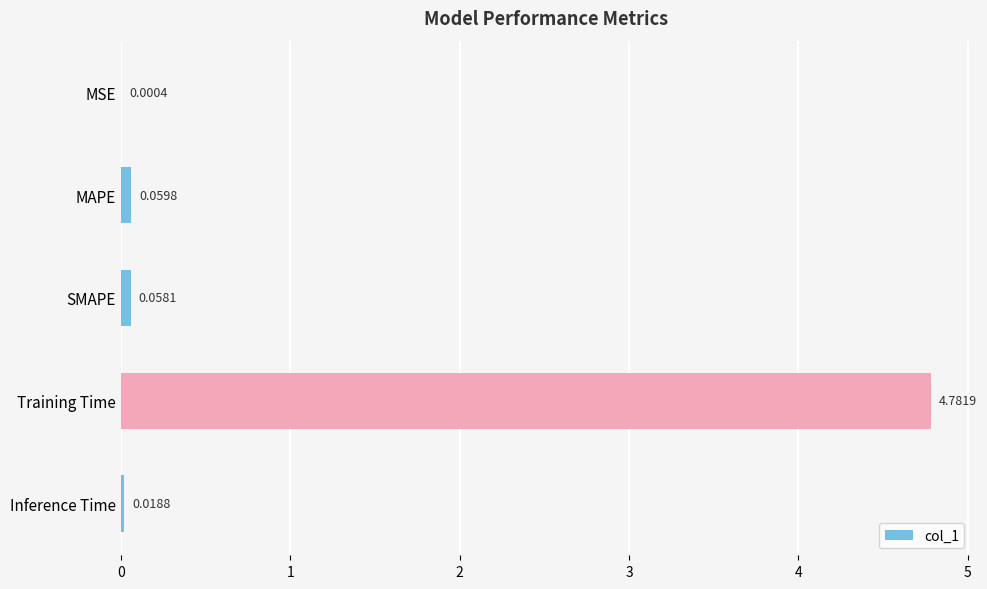

At which category does the chart reach its peak across all series?

Training Time